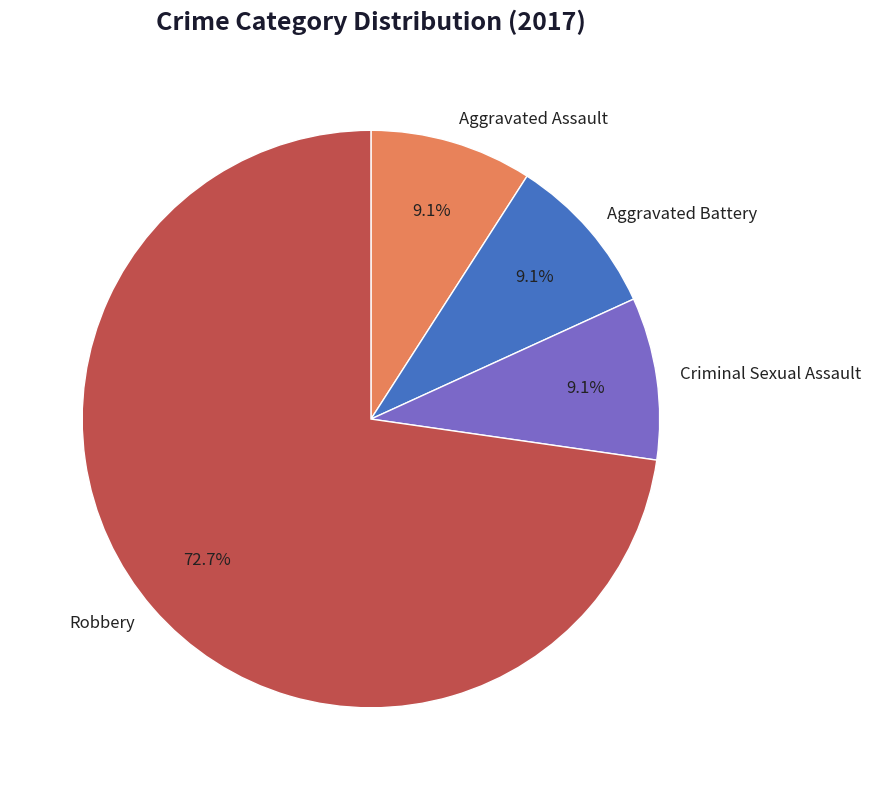

Which slice is the largest?

Robbery